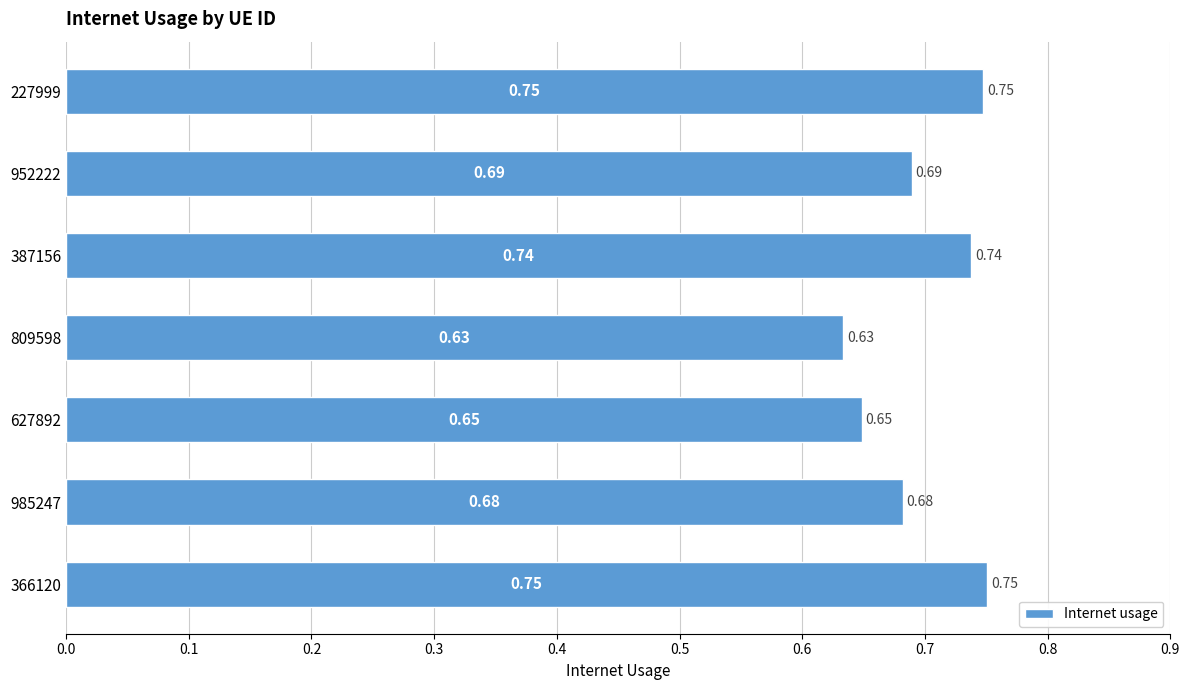

What is the sum of the values at 387156 and 952222?

1.4